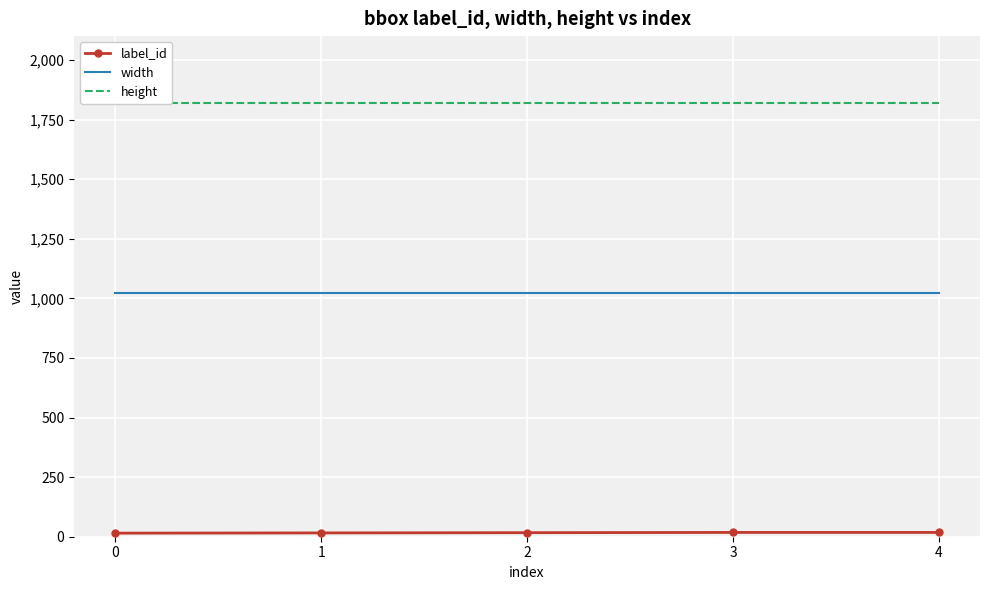

True or false: label_id has more than 0 points higher than both neighbors.

False